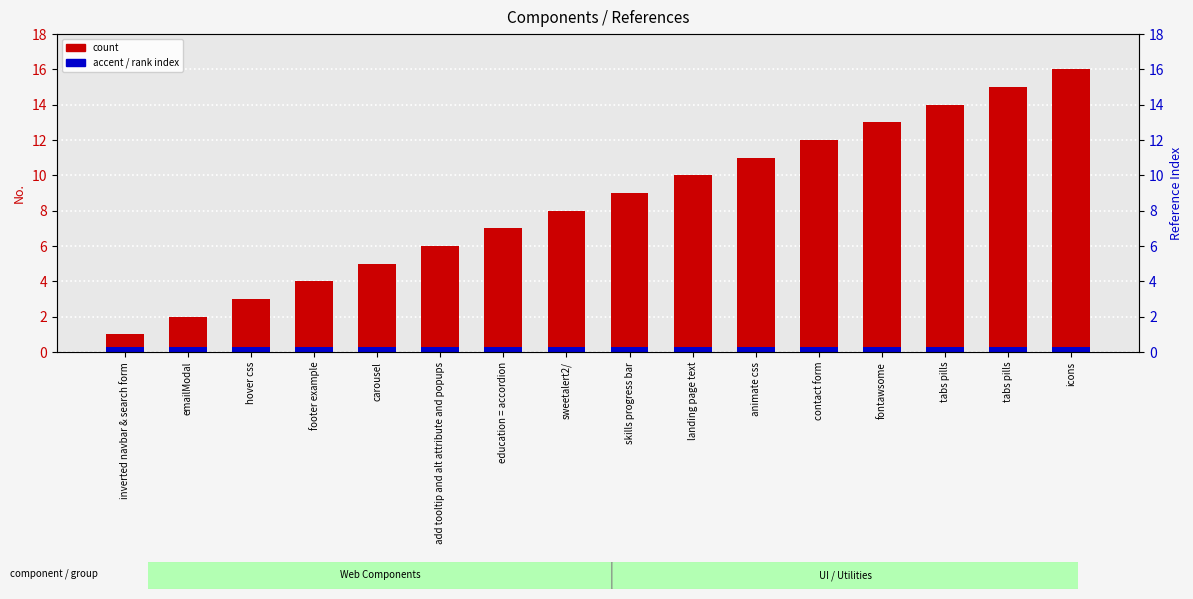

What is the sum of all No. (count) values?

136.0